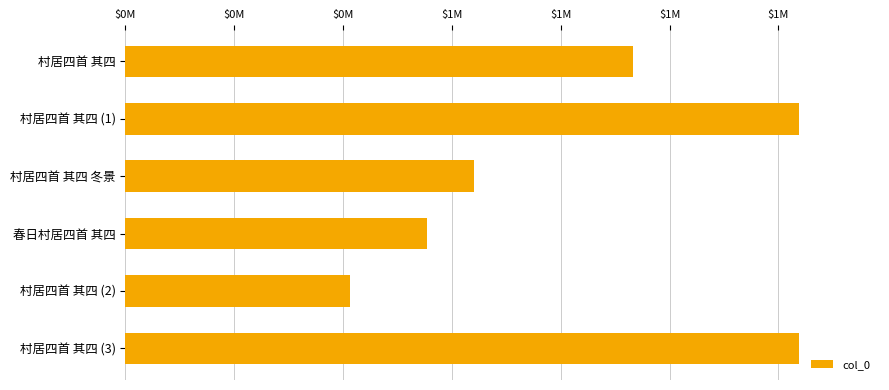

What is the minimum value shown in the chart?

412945